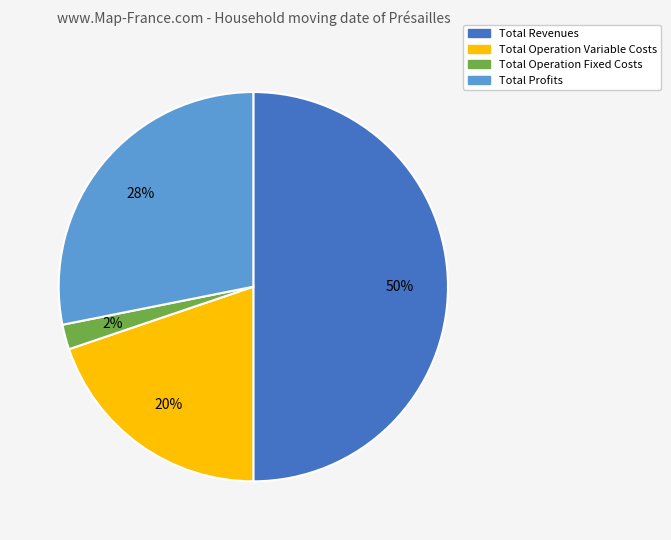

To the nearest percent, what is the average slice percentage?

25%